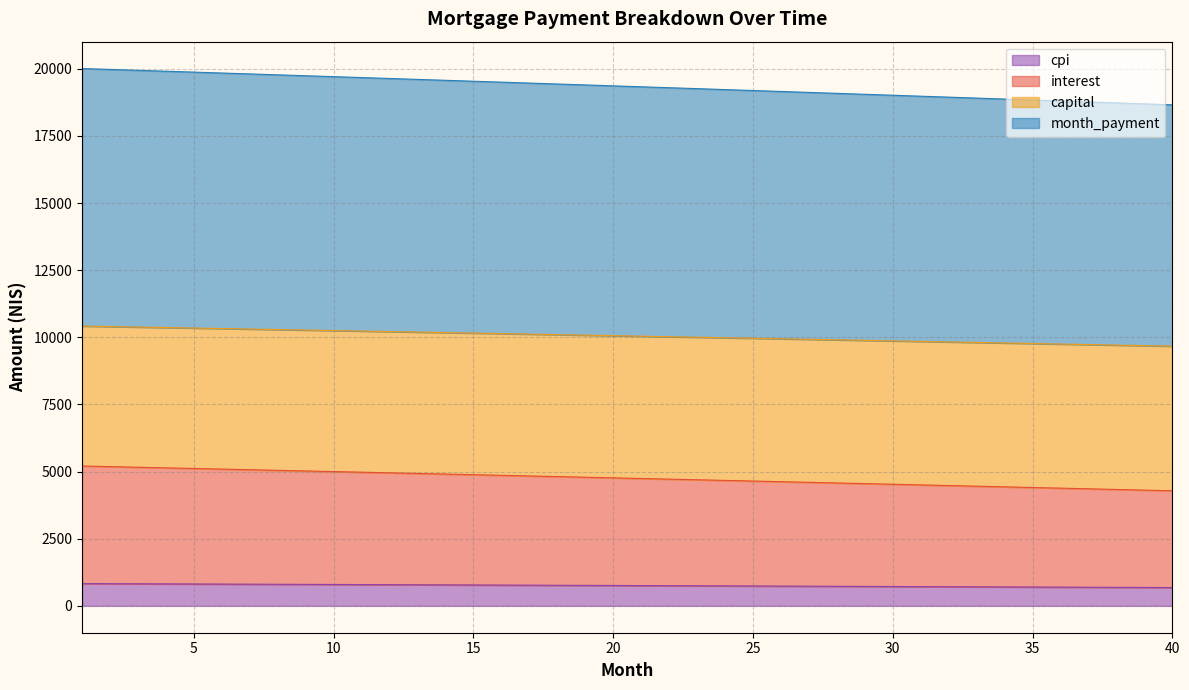

Reading left to right, transcribe all the data shown in this chart.

opening_balance: 5208.3	5185.5	5162.6	5139.7	5116.8	5093.8	5070.7	5047.6	5024.5	5001.3	4978.1	4954.9	4931.6	4908.2	4884.9	4861.5	4838.0	4814.5	4790.9	4767.4	4743.7	4720.0	4696.3	4672.6	4648.8	4624.9	4601.0	4577.1	4553.1	4529.1	4505.0	4480.9	4456.8	4432.6	4408.4	4384.1	4359.8	4335.4	4311.0	4286.5
interest: 829.7	826.0	822.4	818.7	815.0	811.3	807.6	804.0	800.2	796.5	792.8	789.1	785.4	781.6	777.9	774.1	770.4	766.6	762.9	759.1	755.3	751.5	747.7	743.9	740.1	736.3	732.4	728.6	724.8	720.9	717.1	713.2	709.3	705.5	701.6	697.7	693.8	689.9	686.0	682.1
capital: 10421.0	10402.5	10384.0	10365.4	10346.8	10328.2	10309.5	10290.8	10272.0	10253.2	10234.4	10215.5	10196.6	10177.7	10158.7	10139.7	10120.6	10101.5	10082.4	10063.2	10044.0	10024.7	10005.4	9986.1	9966.7	9947.3	9927.8	9908.3	9888.8	9869.2	9849.6	9830.0	9810.3	9790.5	9770.8	9751.0	9731.1	9711.2	9691.3	9671.3
month_payment: 20012.3	19979.0	19945.6	19912.2	19878.6	19845.0	19811.4	19777.6	19743.8	19709.9	19676.0	19642.0	19607.9	19573.7	19539.5	19505.2	19470.8	19436.4	19401.9	19367.3	19332.6	19297.9	19263.1	19228.2	19193.3	19158.3	19123.2	19088.1	19052.8	19017.5	18982.2	18946.7	18911.2	18875.6	18839.9	18804.2	18768.4	18732.5	18696.6	18660.6